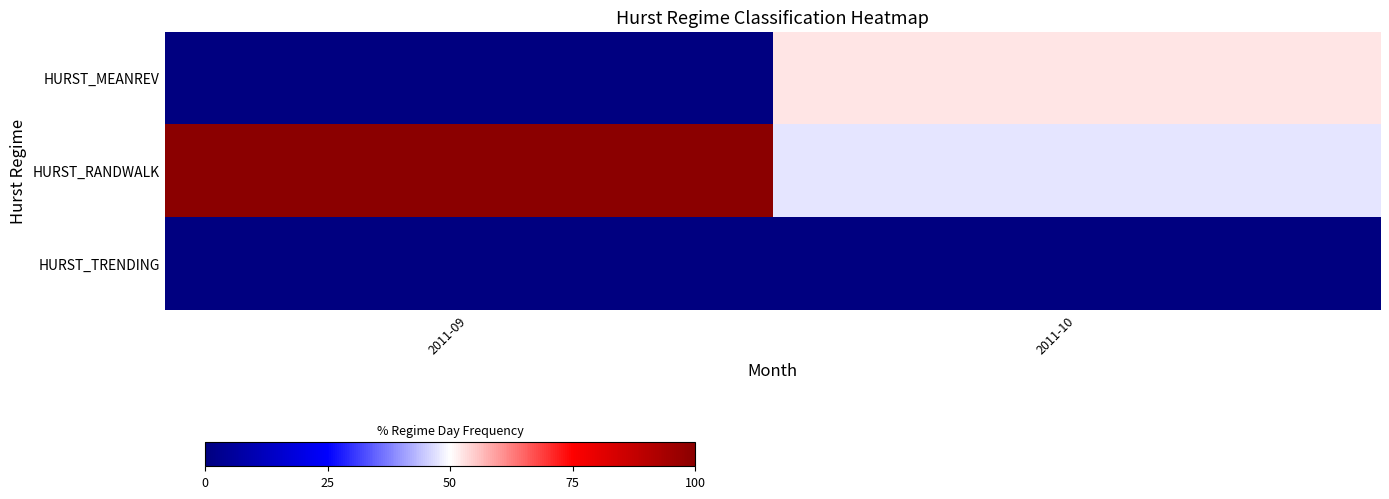

How many series are shown in this chart?

3